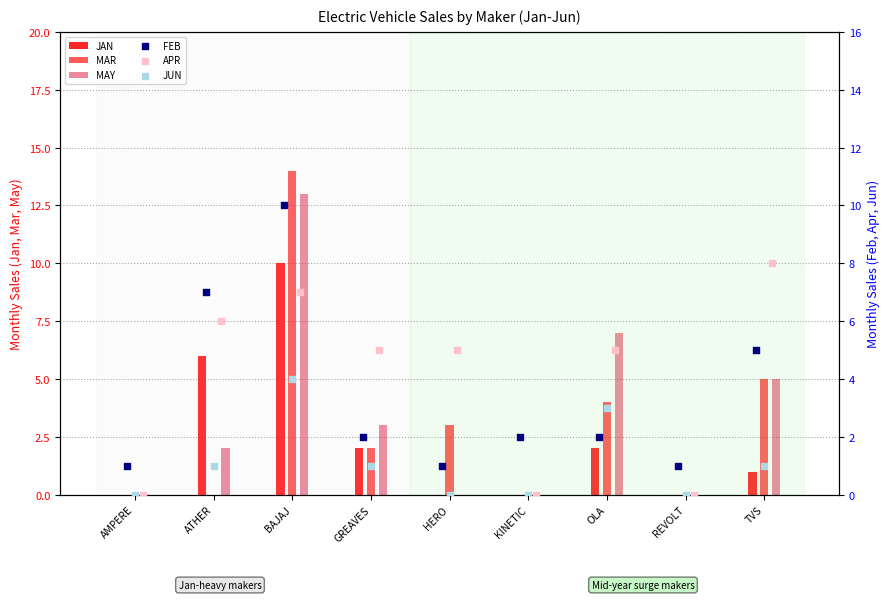

What are all the series names shown in the legend?

JAN, MAR, MAY, FEB, APR, JUN